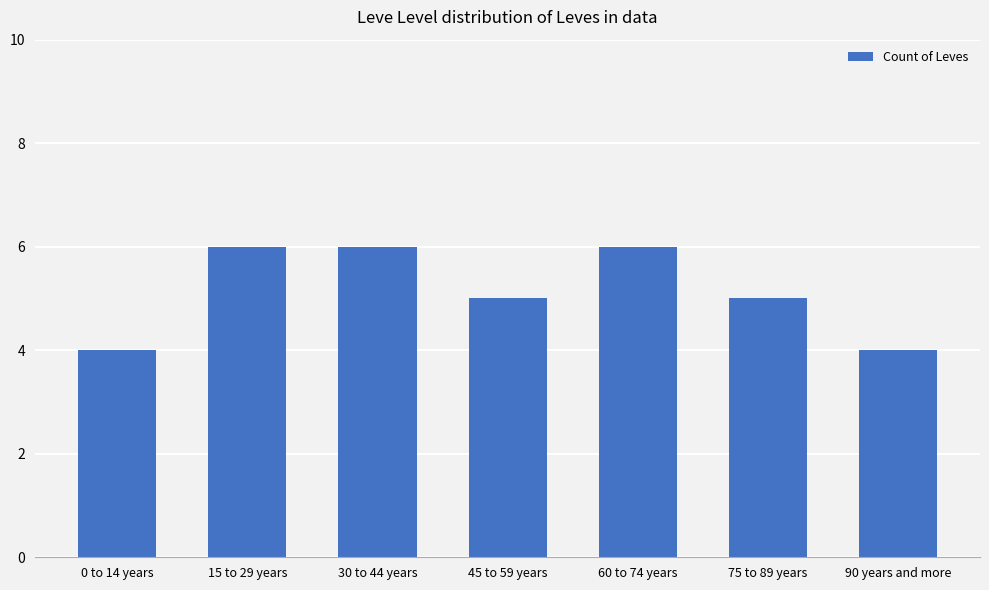

The value at 15 to 29 years is 9. True or false?

False